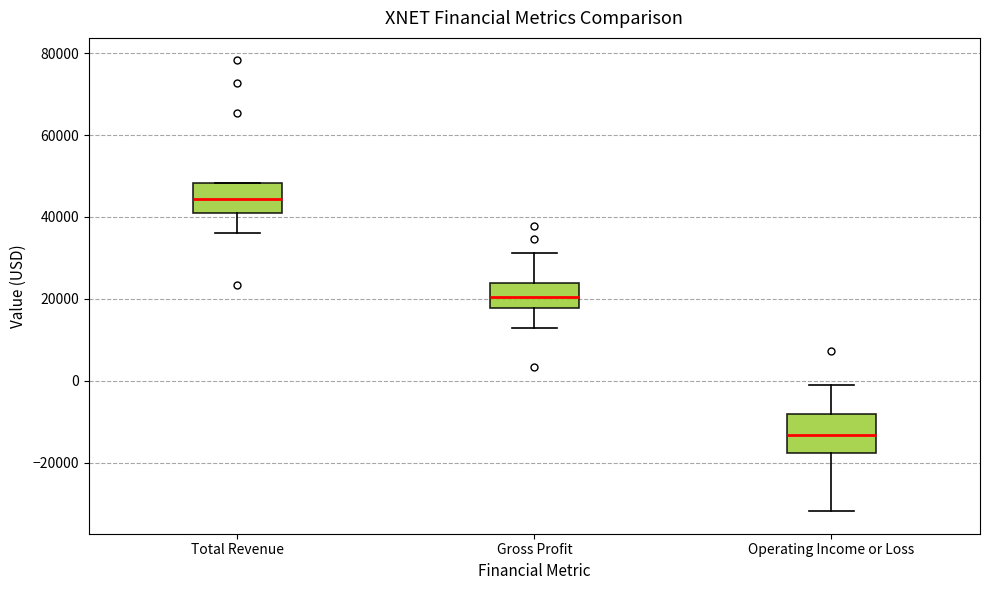

Which box's median line is the highest?

Total Revenue